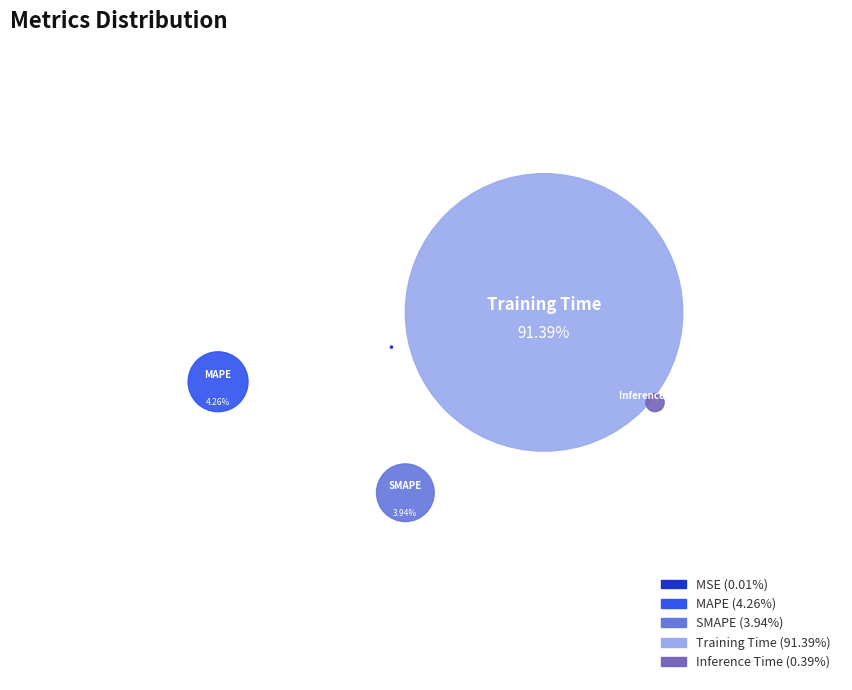

What is the total percentage of MSE and SMAPE?

4.0%